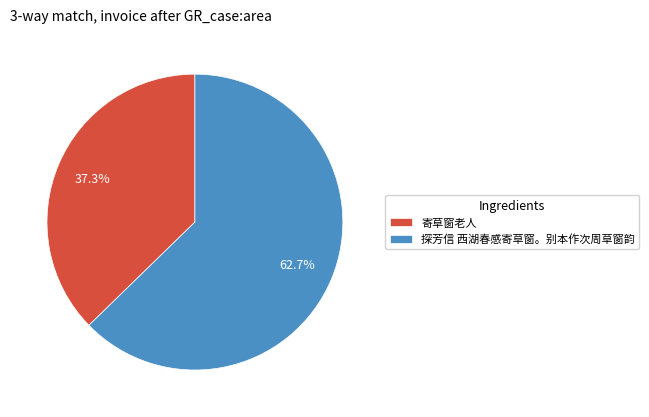

Is there any slice that represents more than half of the pie?

Yes